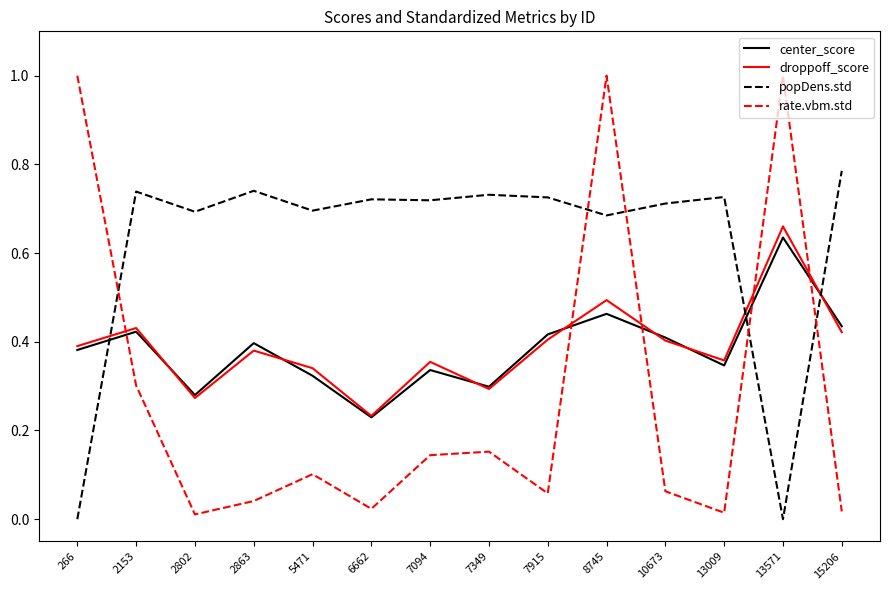

How many distinct data groups are displayed?

4